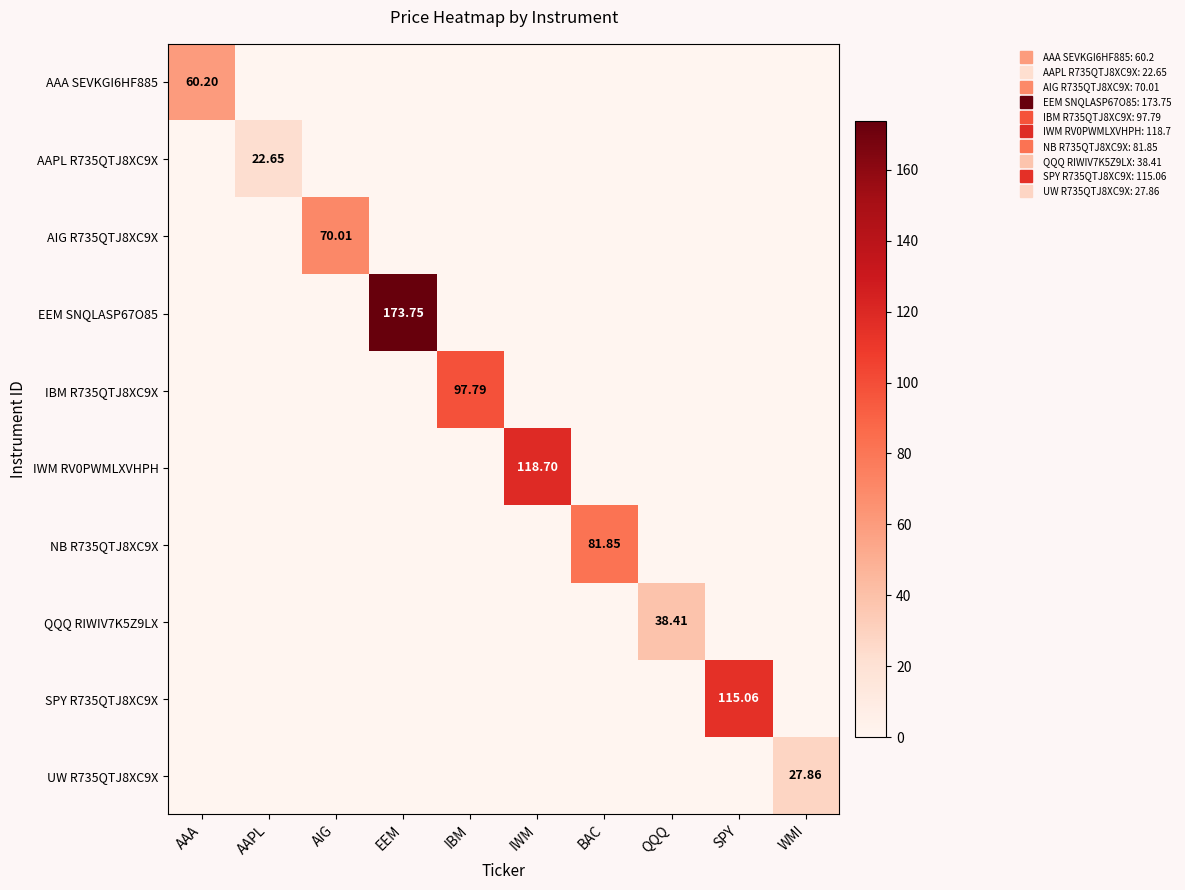

Between IBM and WMI, which series saw the biggest shift?

IBM R735QTJ8XC9X